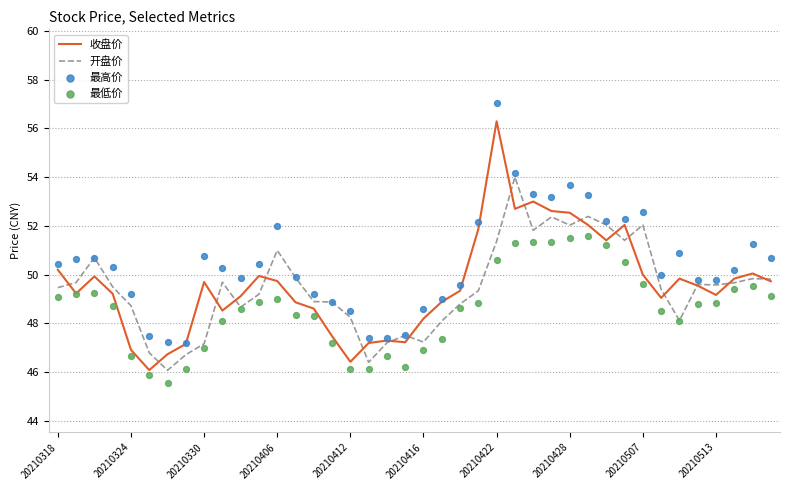

Which series reaches the minimum Y coordinate?

最低价